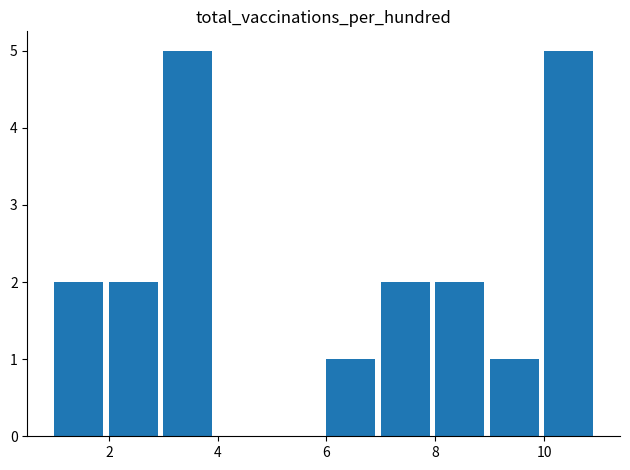

Reading right to left, transcribe all the data shown in this chart.

5	1	2	2	1	0	0	5	2	2